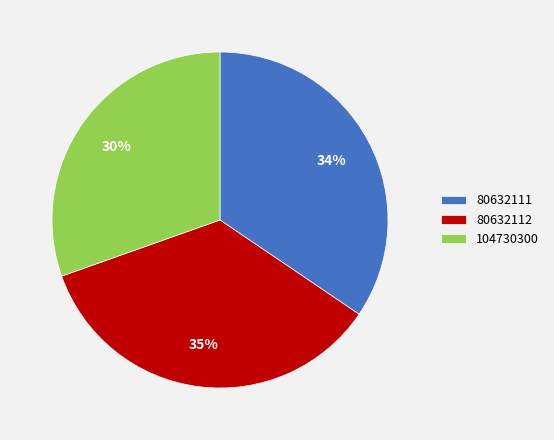

Do 104730300 and 80632111 together represent more than half of the pie?

Yes